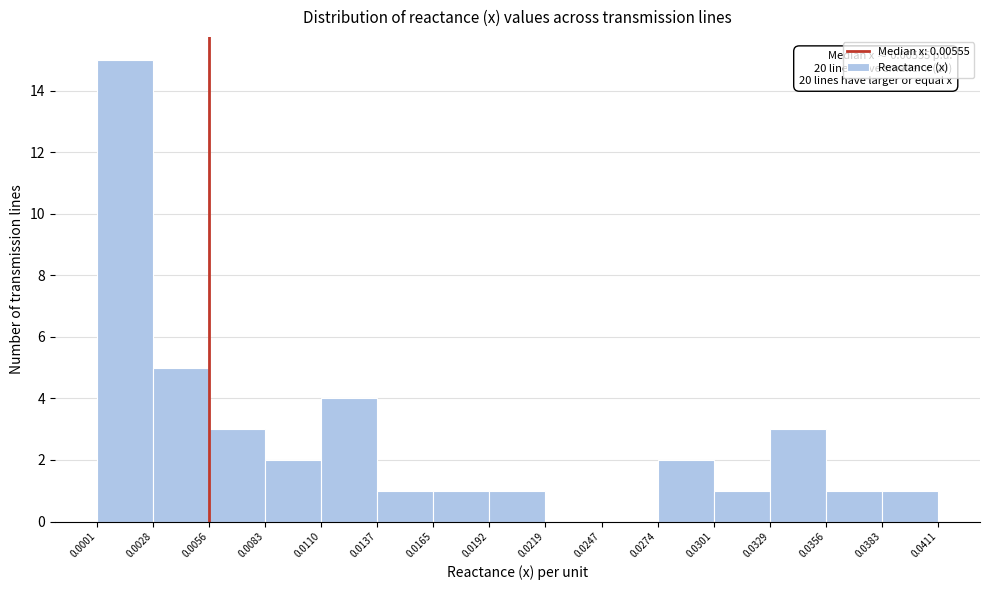

Over which range of the x-axis is the bar tallest?

0.0001 to 0.0028